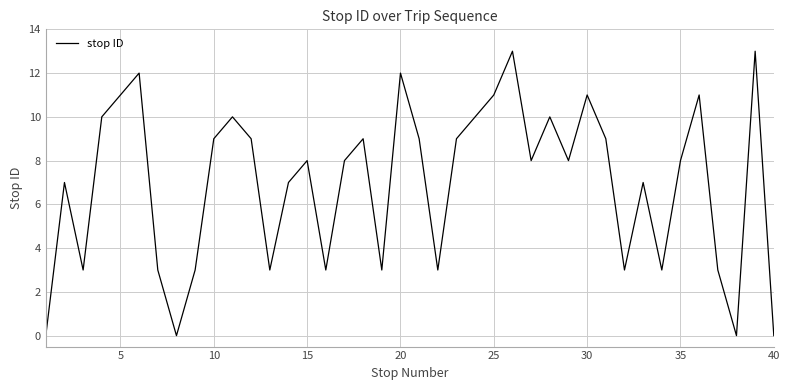

What is the greatest value displayed?

13